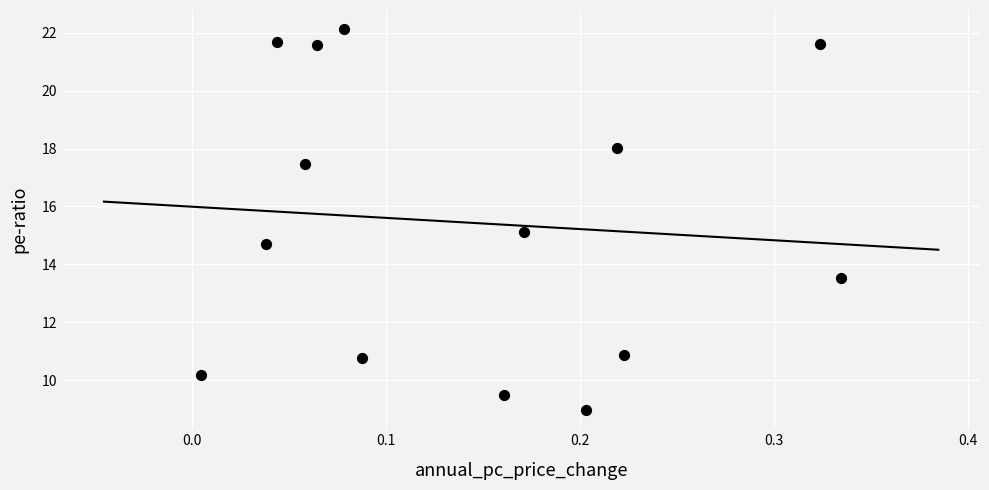

What is the range of Y values (max minus min)?

13.2